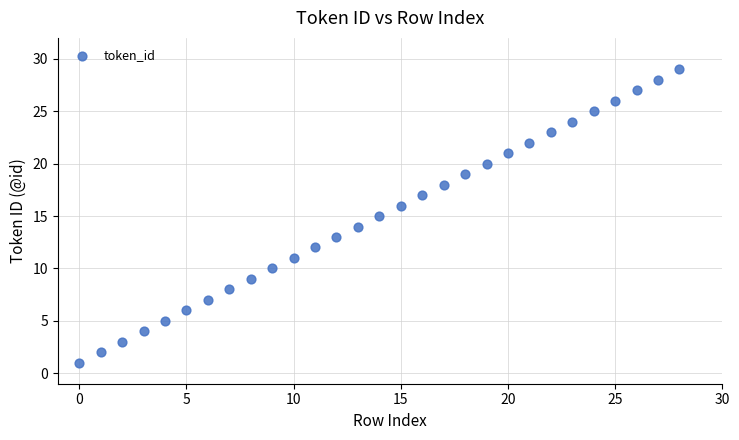

What is the range of Y values (max minus min)?

28